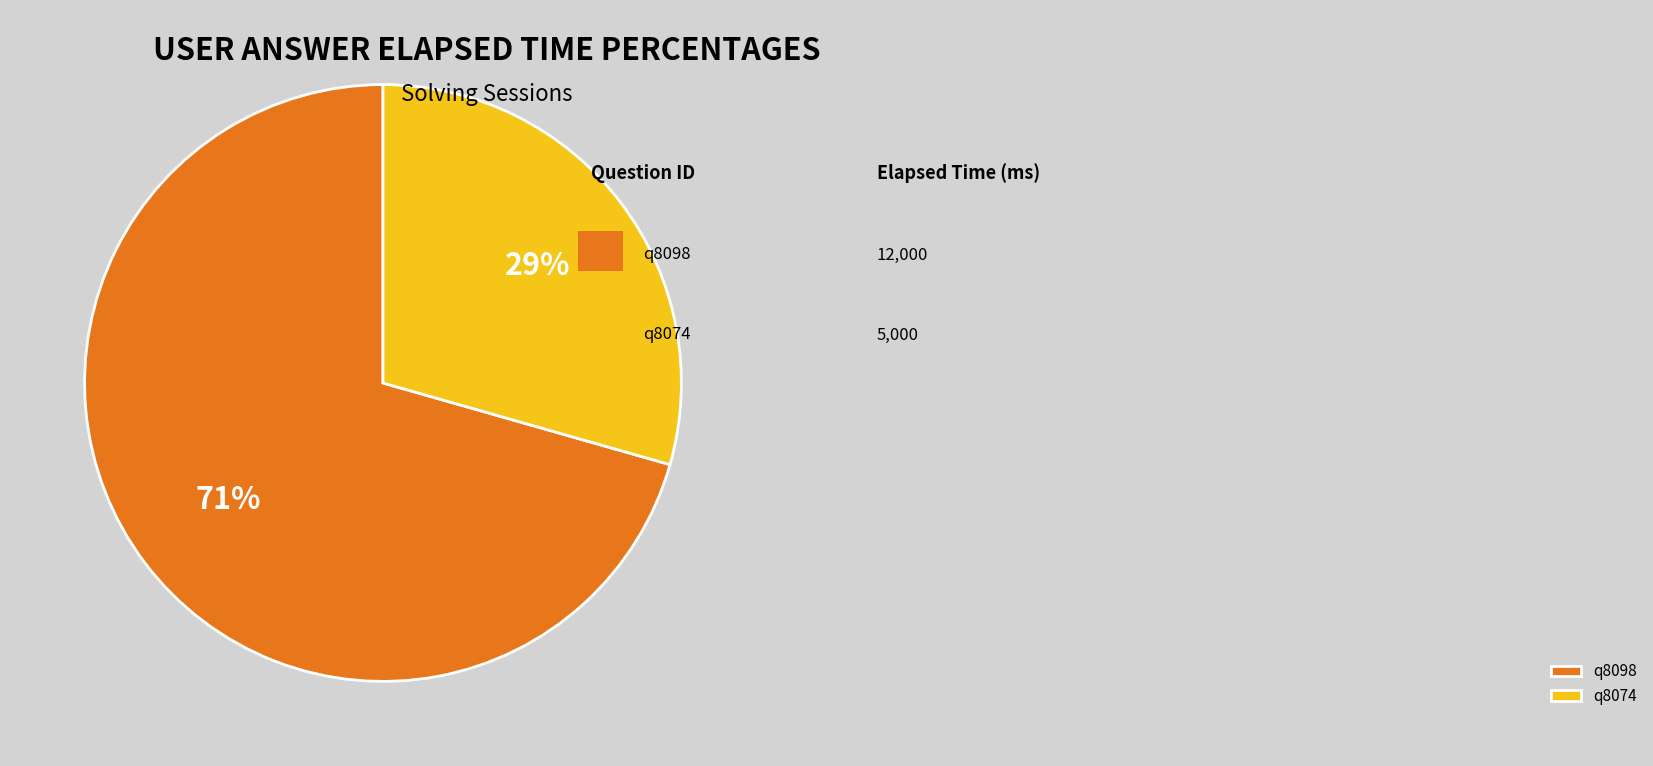

What is the smallest slice in the pie chart?

q8074